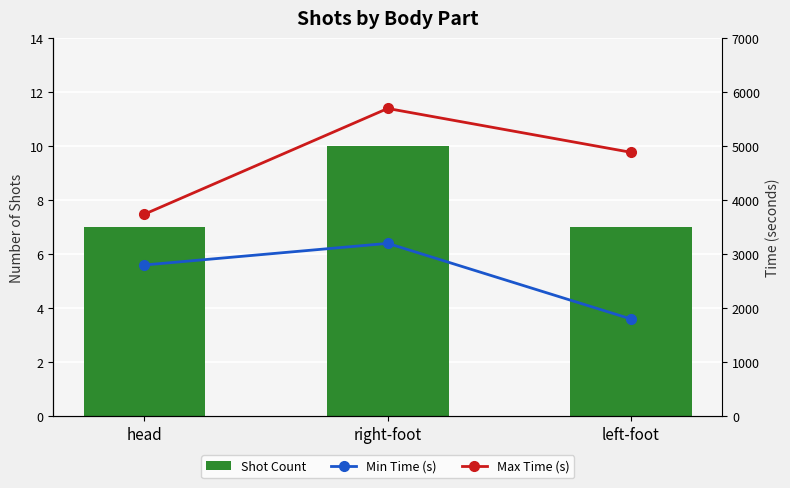

Which category has the highest value in the Min Time (s) series?

right-foot